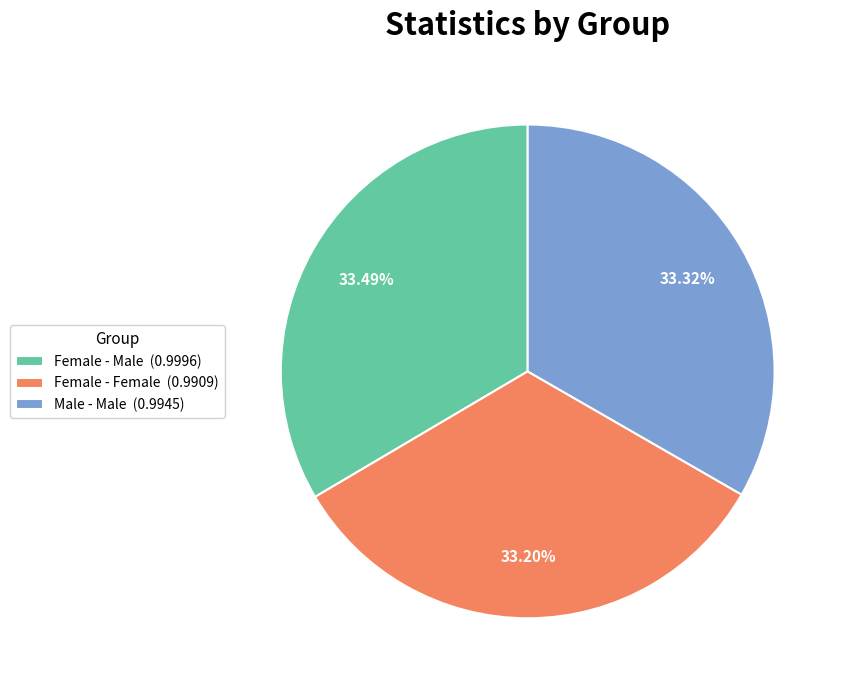

Is it true that Male - Male is 21% of the pie?

False